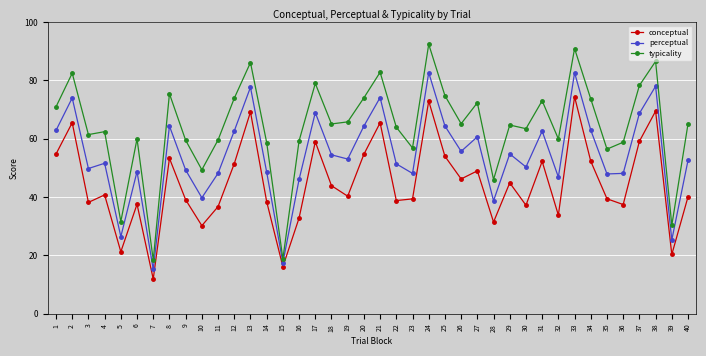

What is the average value of the typicality series?

64.2